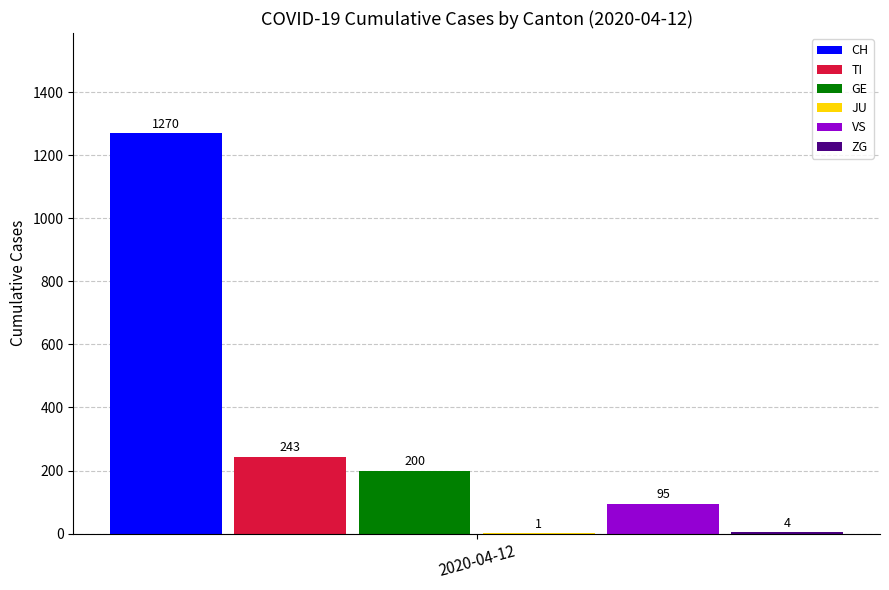

Read the TI value at 2020-04-12.

243